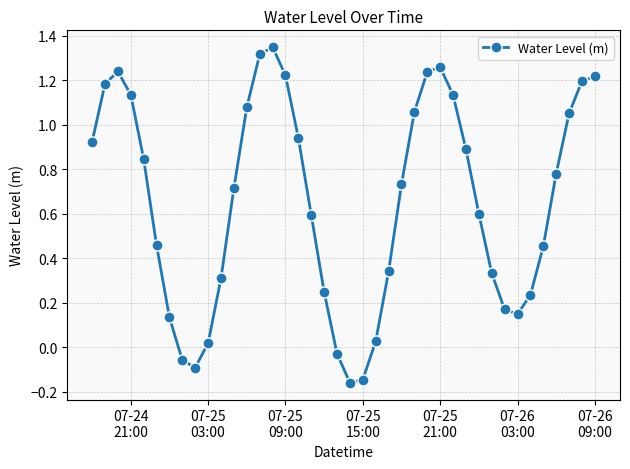

True or false: there are more than 1 points higher than both neighbors.

True